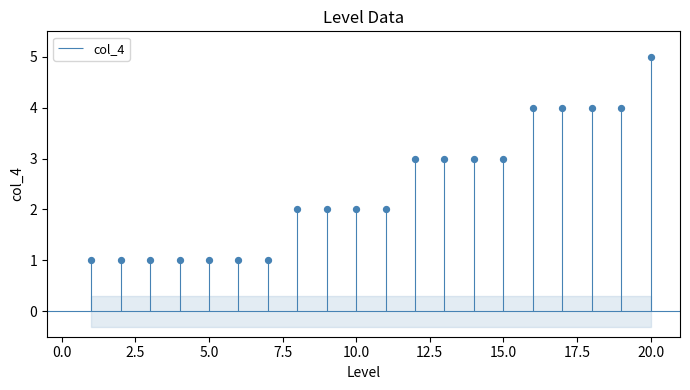

Which has a higher value, 15 or 8?

15